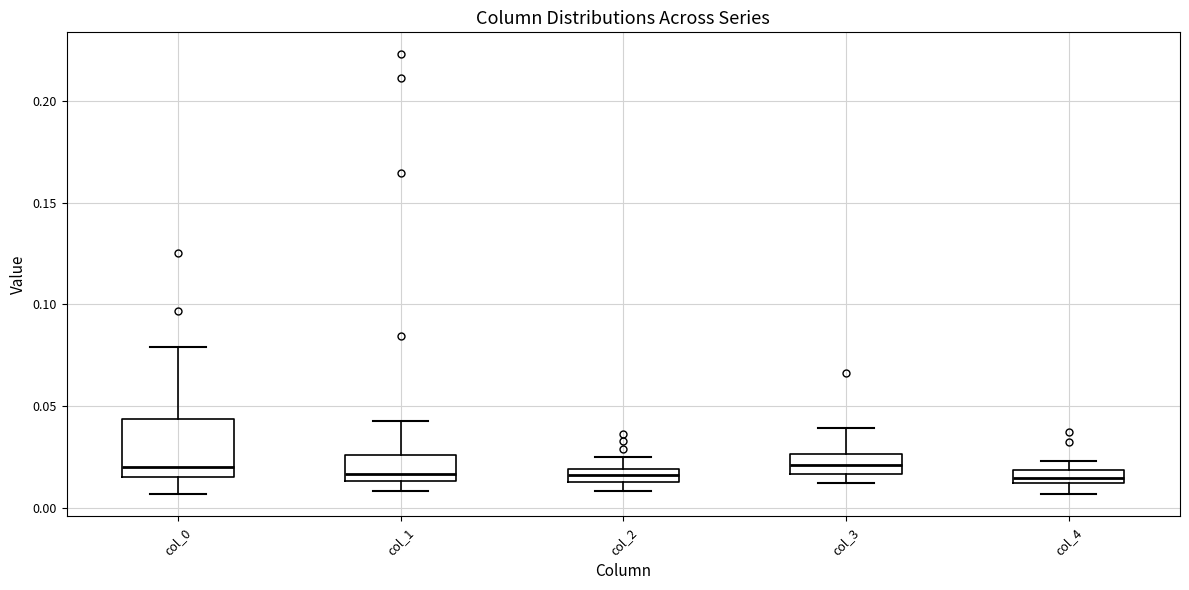

Where is the upper edge of the box for col_4 on the y-axis? The values are not printed on the chart, so give them approximately, as read against the axis.

0.020